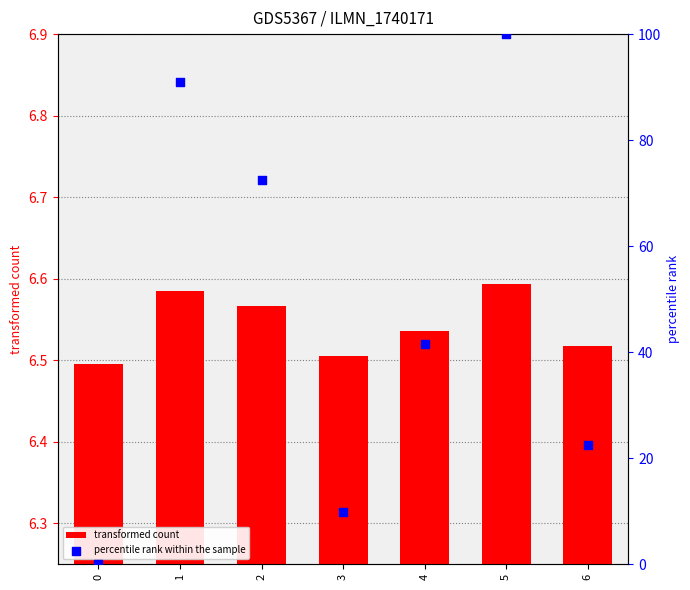

Which series reaches the minimum Y coordinate?

percentile rank within the sample